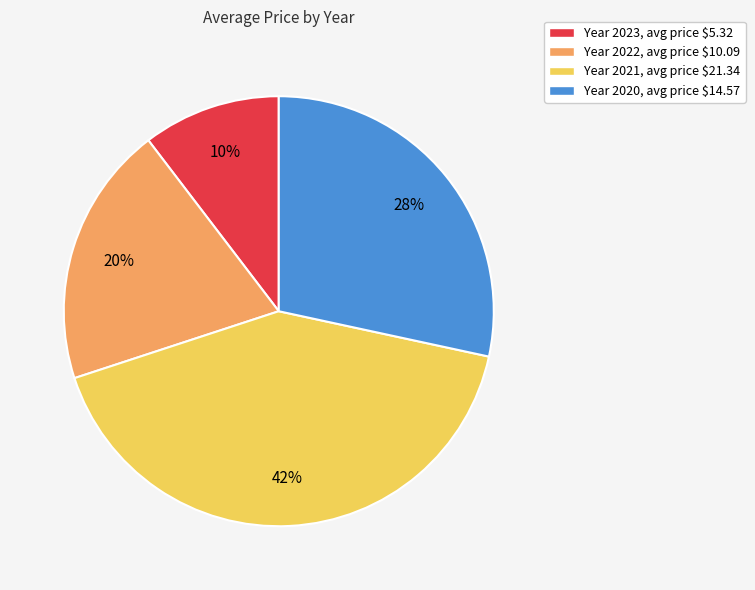

Does any single category account for the majority?

No